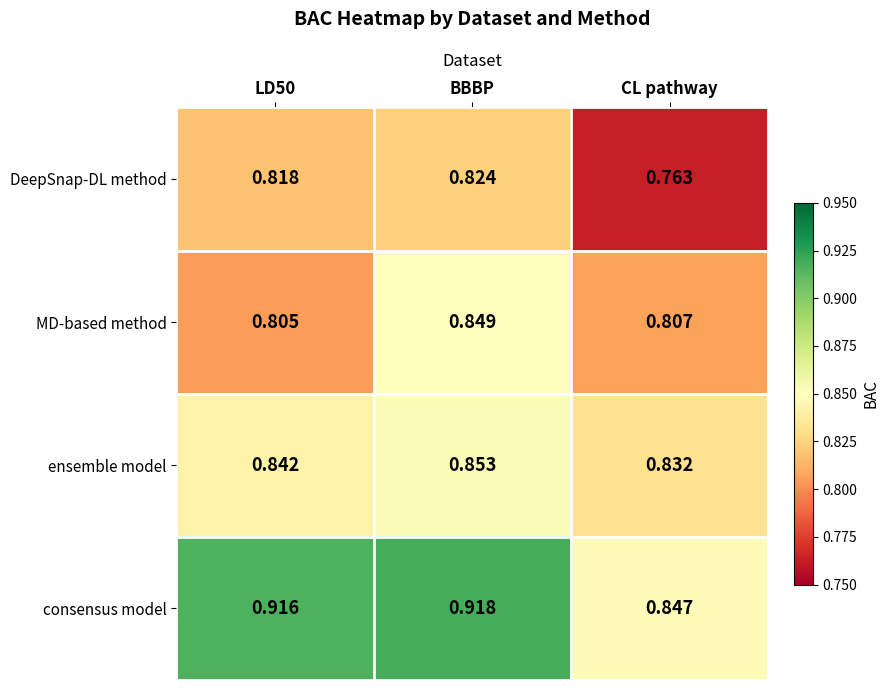

At which category does the chart reach its minimum across all series?

CL pathway